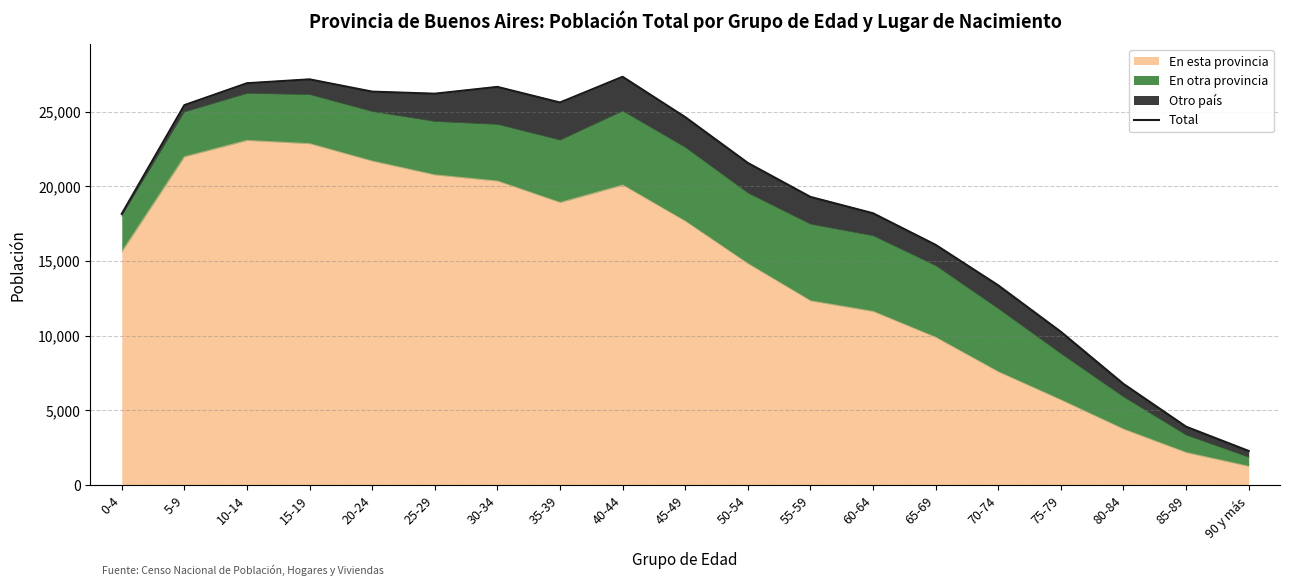

What is the difference between the maximum and minimum values?

25035